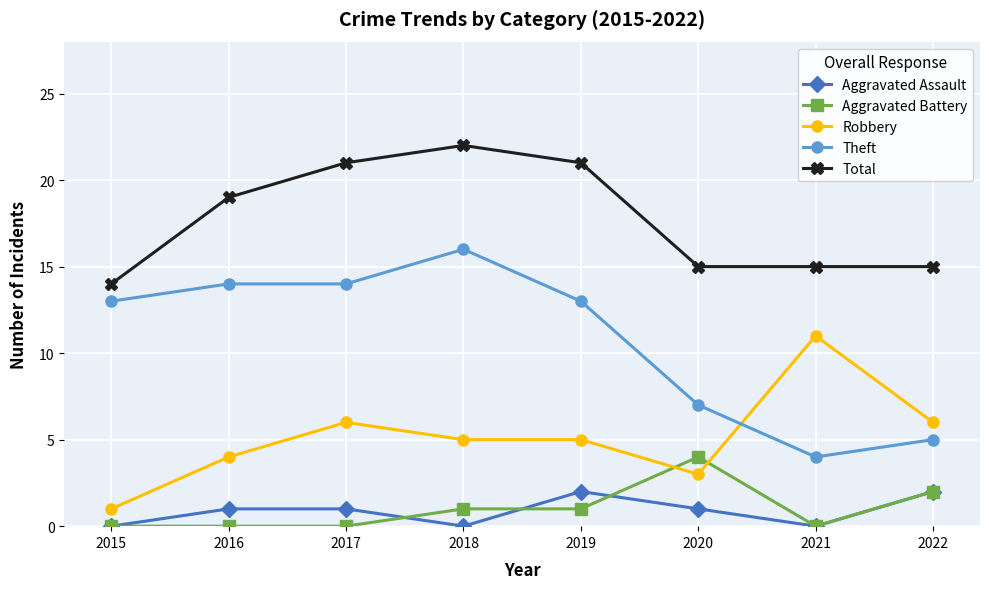

Count the number of categories in the chart.

8